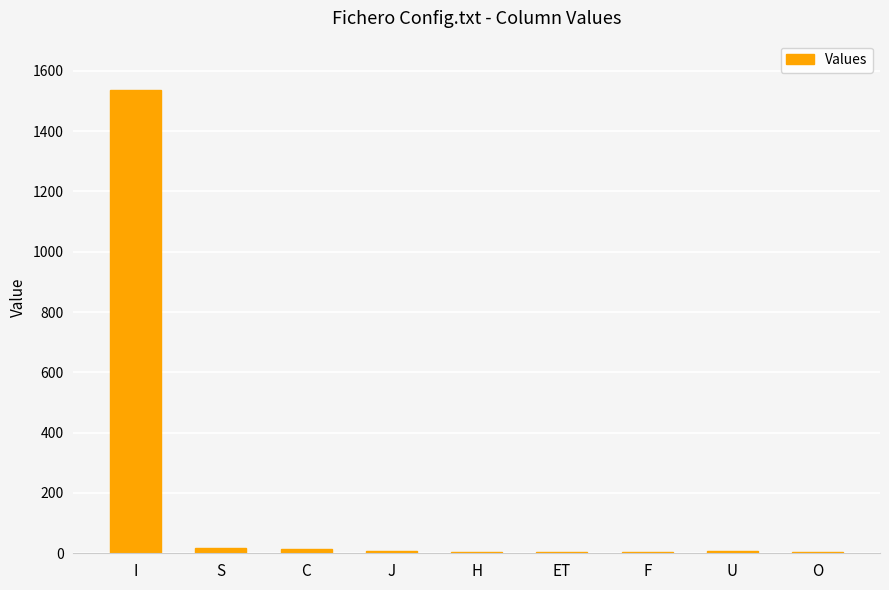

Where does the data first go above 6?

I